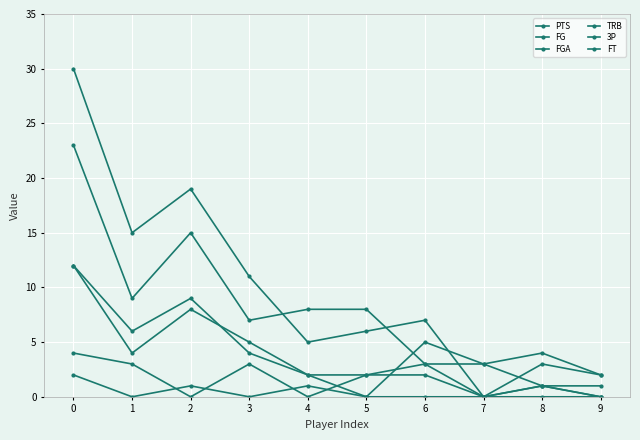

How many categories are shown in the chart?

10